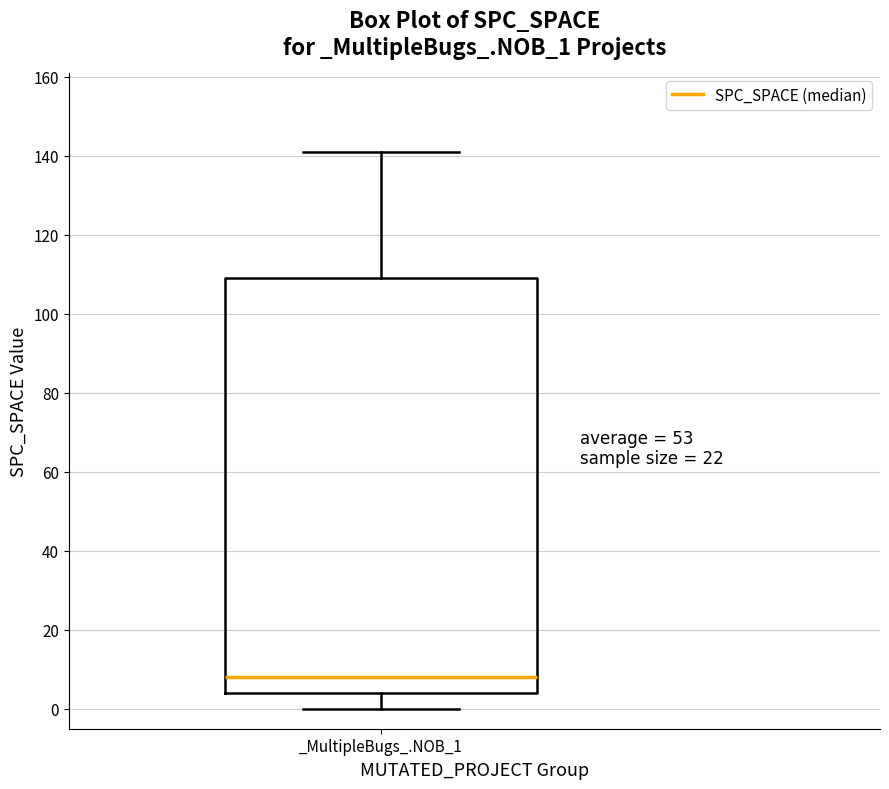

Transcribe this box plot: give where the median line is, the range the box spans, and where the two whiskers end, as read against the y-axis. The values are not printed on the chart, so give them approximately, as read against the axis.

median 8, box 4 to 110, whiskers 0 to 142